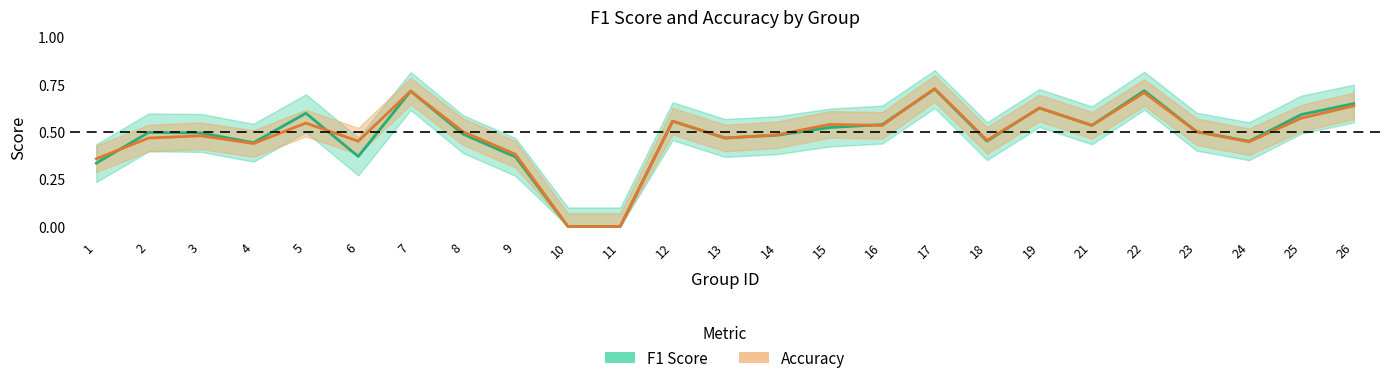

After their last crossing, which series has the higher values: F1 Score or Accuracy?

Accuracy